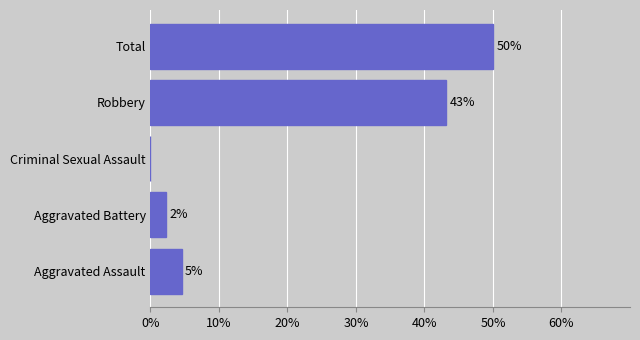

At which label is the value closest to 25?

Robbery